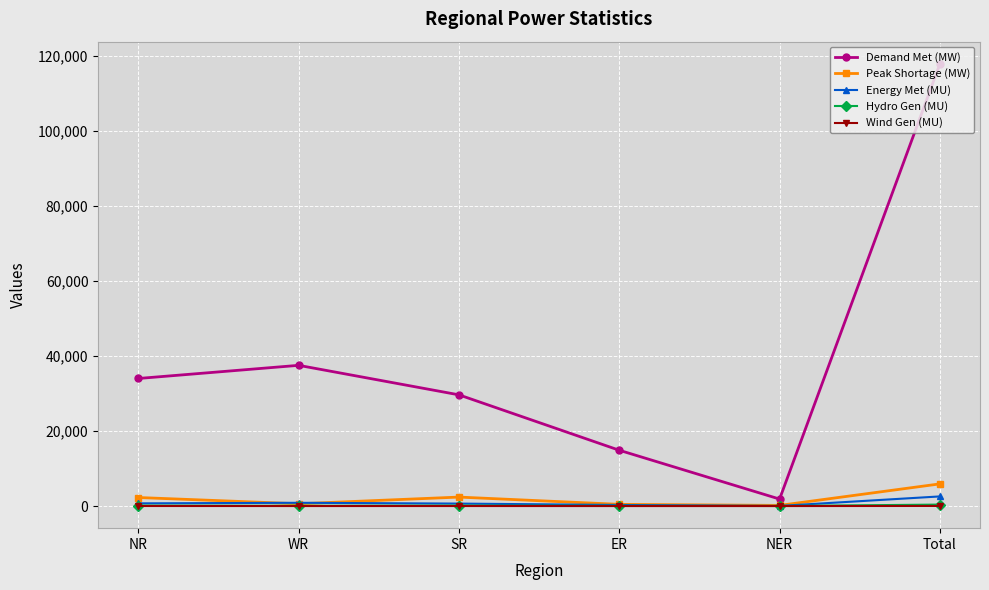

True or false: Demand Met (MW) has a value of 29635 at SR.

True